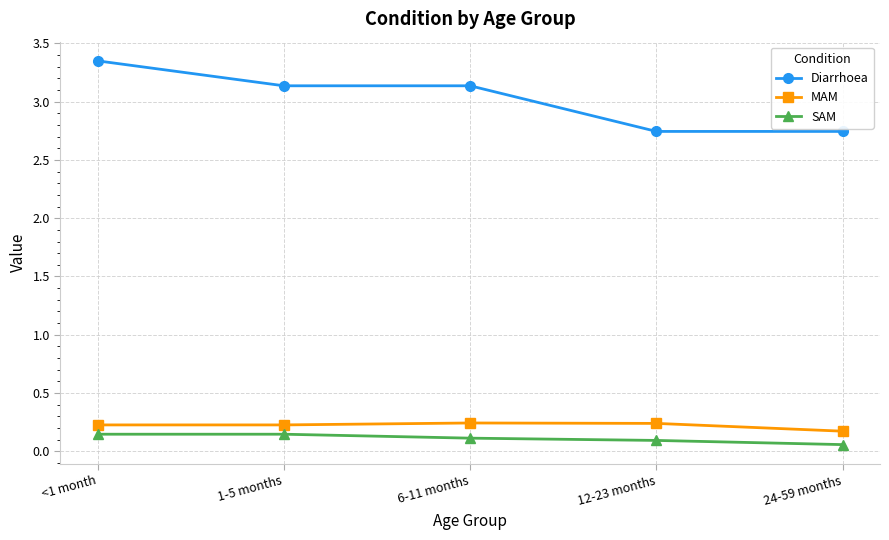

At how many categories does at least one series exceed 1?

5